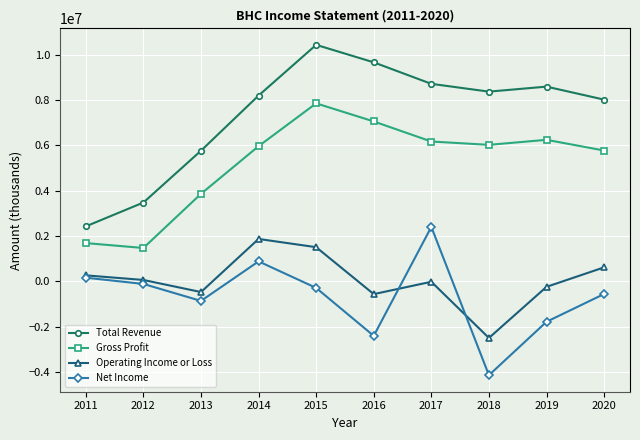

List the series in order of their peak value, lowest first.

Operating Income or Loss, Net Income, Gross Profit, Total Revenue